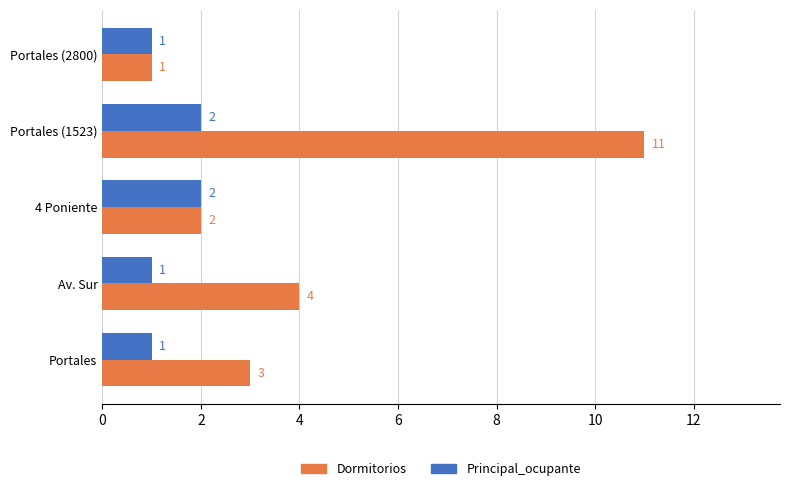

At which category does the chart reach its peak across all series?

Portales (1523)